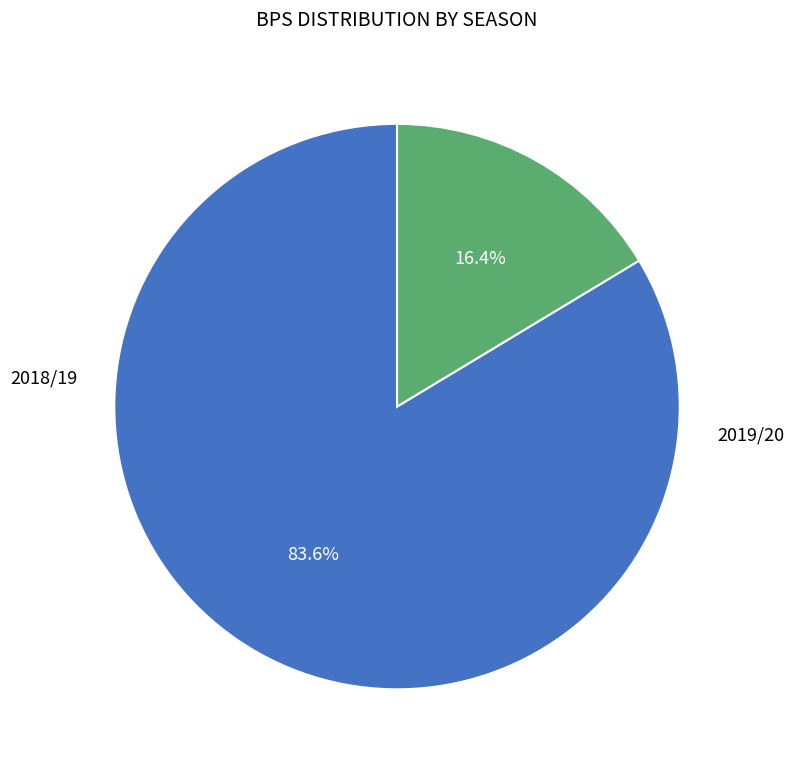

Does any single category account for the majority?

Yes